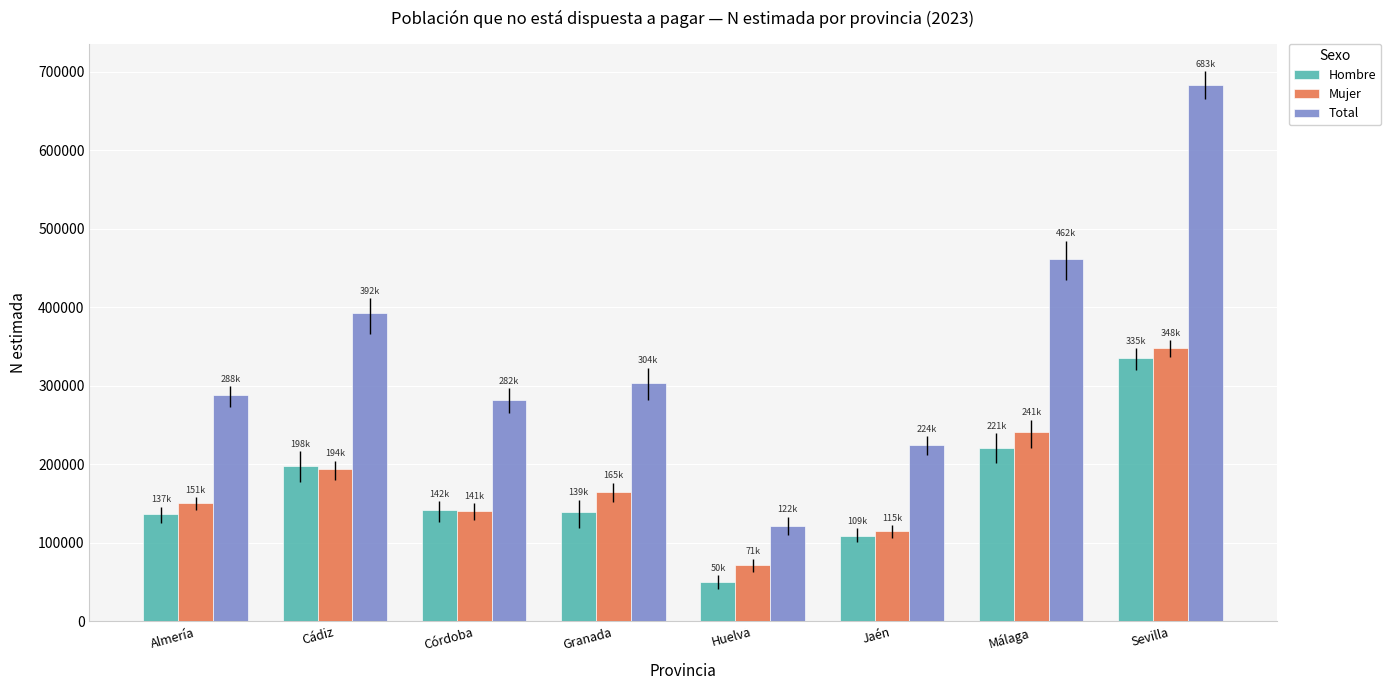

Are the bars grouped side by side (vs. stacked)?

Yes